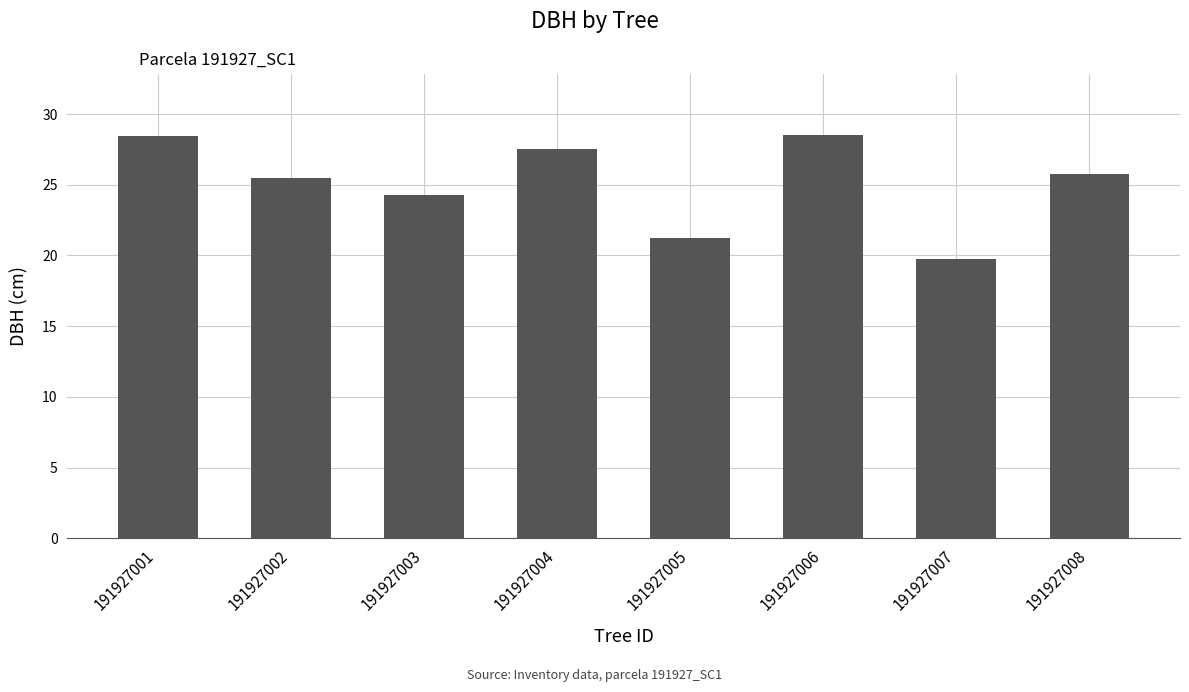

Between 191927006 and 191927008, which is larger?

191927006